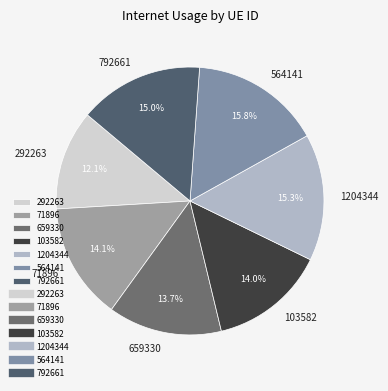

Which has a higher value, 792661 or 659330?

792661